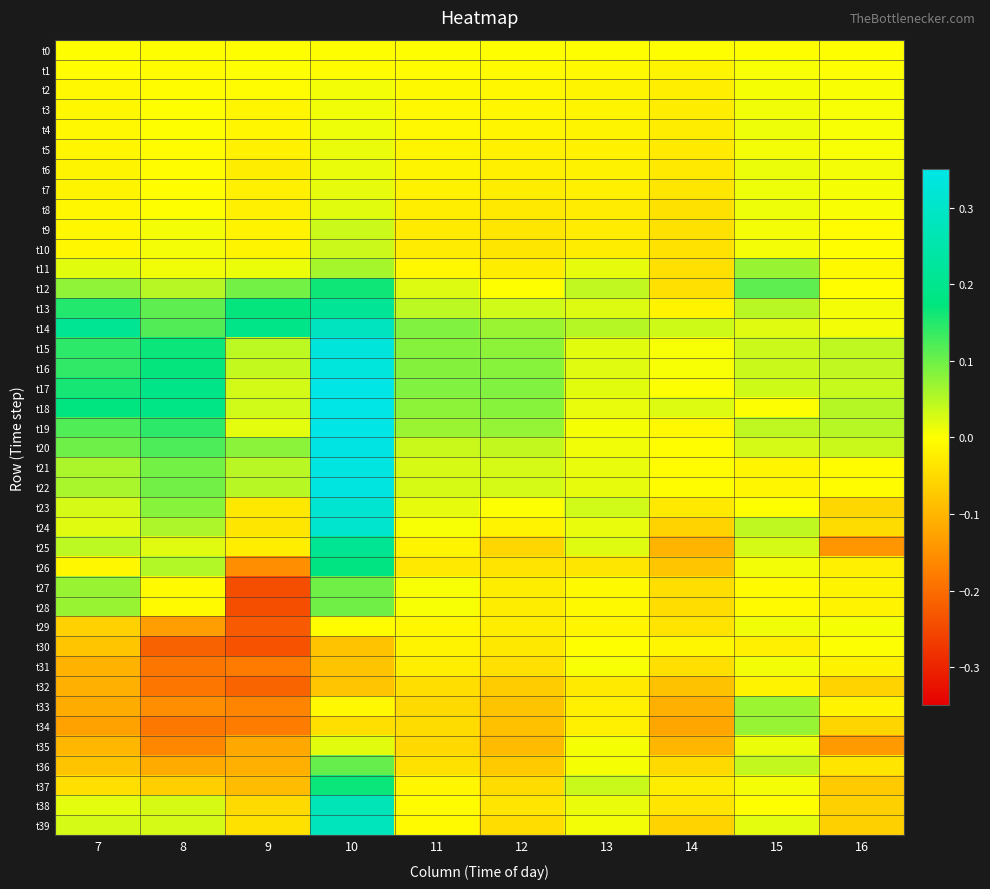

Which category has the lowest value across all series?

9